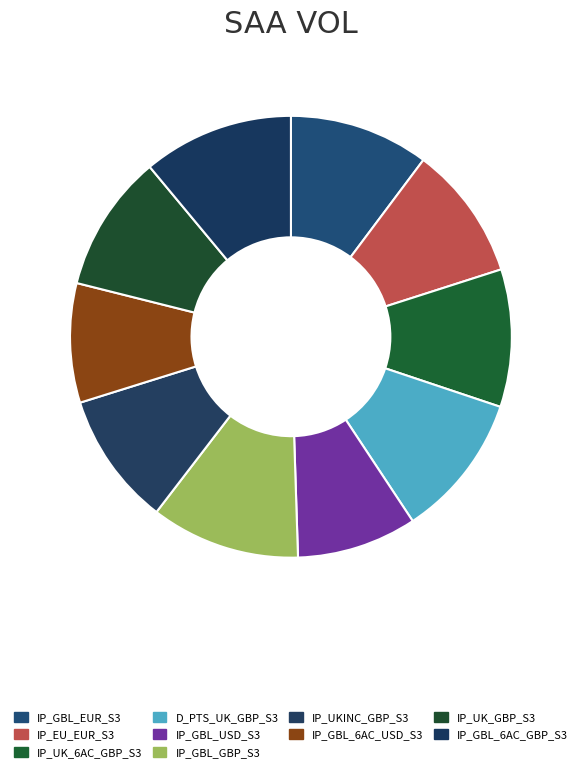

The IP_GBL_GBP_S3 slice represents 11% of the pie. True or false?

True